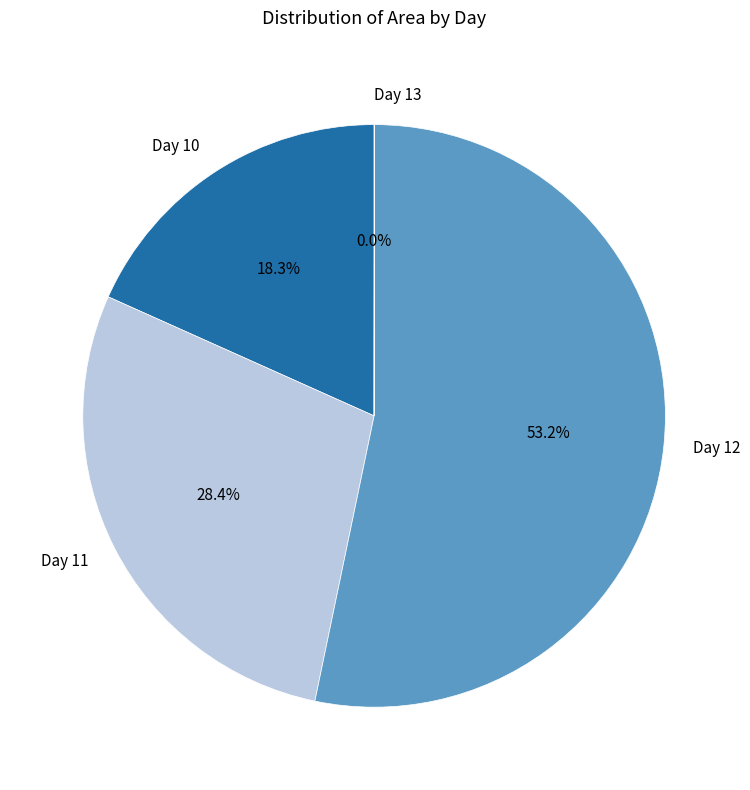

Combined, what portion of the pie is Day 11 and Day 10?

46.7%